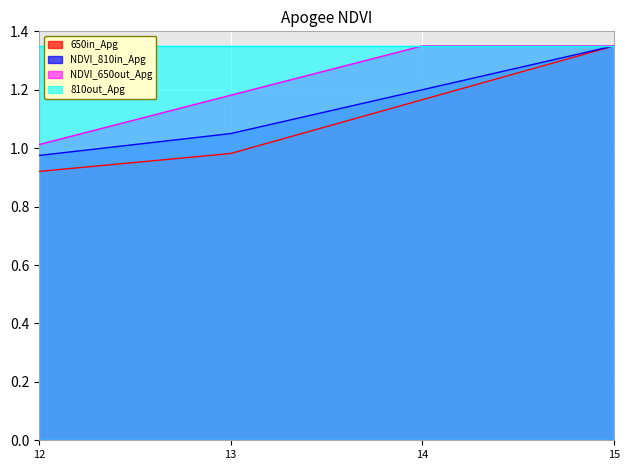

What are all the series names shown in the legend?

650in_Apg, NDVI_810in_Apg, NDVI_650out_Apg, 810out_Apg